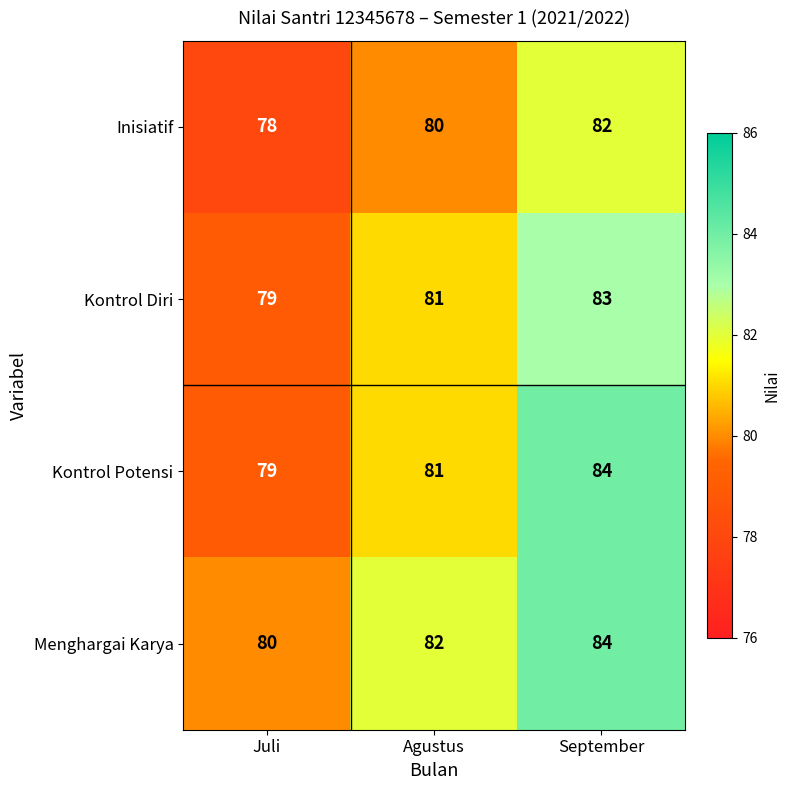

True or false: Kontrol Potensi has a value of 132 at Agustus.

False